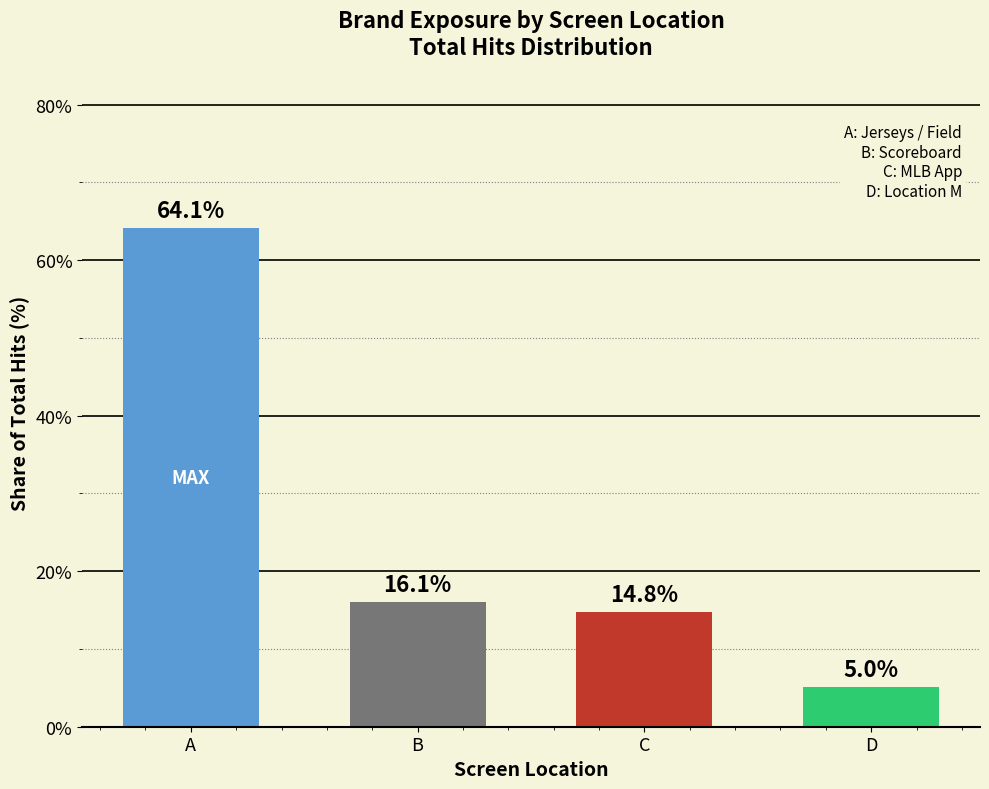

What is the ratio of the value at A to the value at B?

4.0